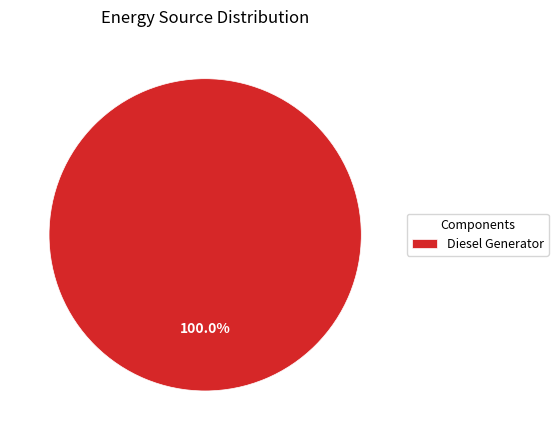

Rank the categories by value from highest to lowest.

Diesel Generator